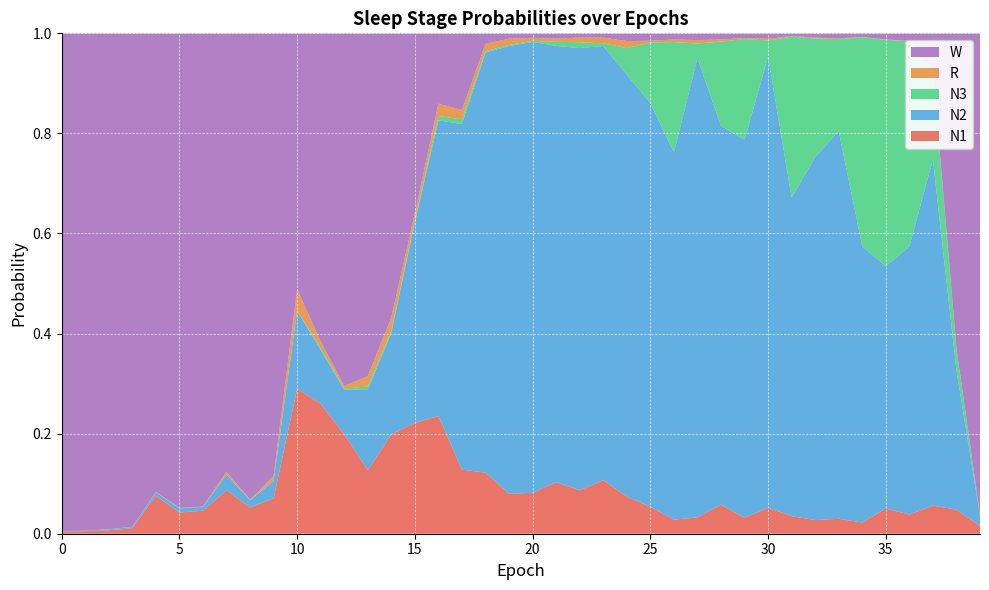

Reading left to right, list all the values displayed in this chart.

N1: 0.0	0.0	0.0	0.0	0.1	0.0	0.0	0.1	0.1	0.1	0.3	0.3	0.2	0.1	0.2	0.2	0.2	0.1	0.1	0.1	0.1	0.1	0.1	0.1	0.1	0.1	0.0	0.0	0.1	0.0	0.1	0.0	0.0	0.0	0.0	0.1	0.0	0.1	0.0	0.0
N2: 0.0	0.0	0.0	0.0	0.0	0.0	0.0	0.0	0.0	0.0	0.2	0.1	0.1	0.2	0.2	0.4	0.6	0.7	0.8	0.9	0.9	0.9	0.9	0.9	0.8	0.8	0.7	0.9	0.8	0.8	0.9	0.6	0.7	0.8	0.6	0.5	0.5	0.7	0.3	0.0
N3: 0.0	0.0	0.0	0.0	0.0	0.0	0.0	0.0	0.0	0.0	0.0	0.0	0.0	0.0	0.0	0.0	0.0	0.0	0.0	0.0	0.0	0.0	0.0	0.0	0.1	0.1	0.2	0.0	0.2	0.2	0.0	0.3	0.2	0.2	0.4	0.5	0.4	0.2	0.0	0.0
R: 0.0	0.0	0.0	0.0	0.0	0.0	0.0	0.0	0.0	0.0	0.0	0.0	0.0	0.0	0.0	0.0	0.0	0.0	0.0	0.0	0.0	0.0	0.0	0.0	0.0	0.0	0.0	0.0	0.0	0.0	0.0	0.0	0.0	0.0	0.0	0.0	0.0	0.0	0.0	0.0
W: 1.0	1.0	1.0	1.0	0.9	0.9	0.9	0.9	0.9	0.9	0.5	0.6	0.7	0.7	0.6	0.4	0.1	0.2	0.0	0.0	0.0	0.0	0.0	0.0	0.0	0.0	0.0	0.0	0.0	0.0	0.0	0.0	0.0	0.0	0.0	0.0	0.0	0.1	0.6	1.0